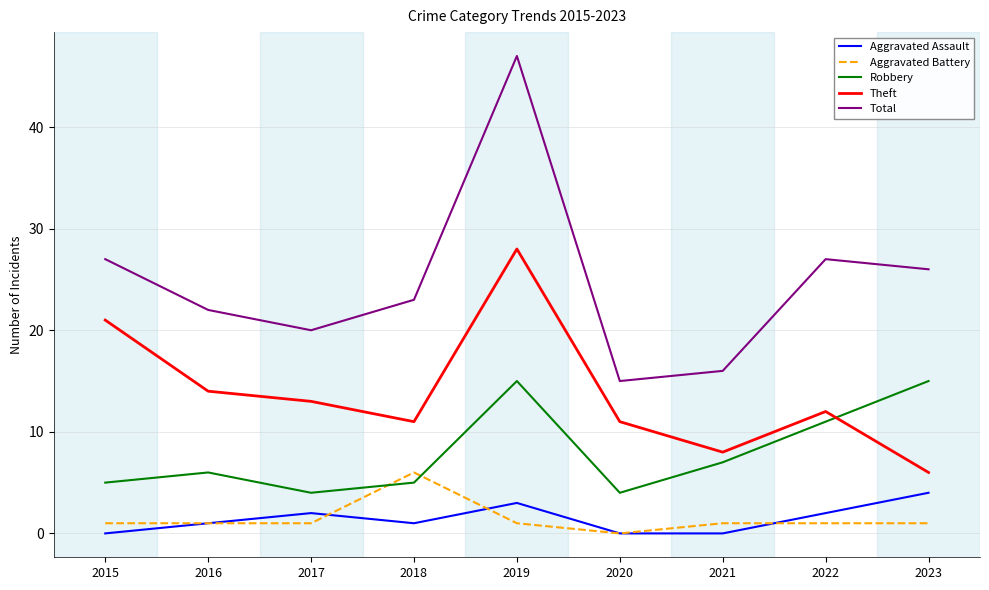

Where is the first local minimum for Robbery?

2017